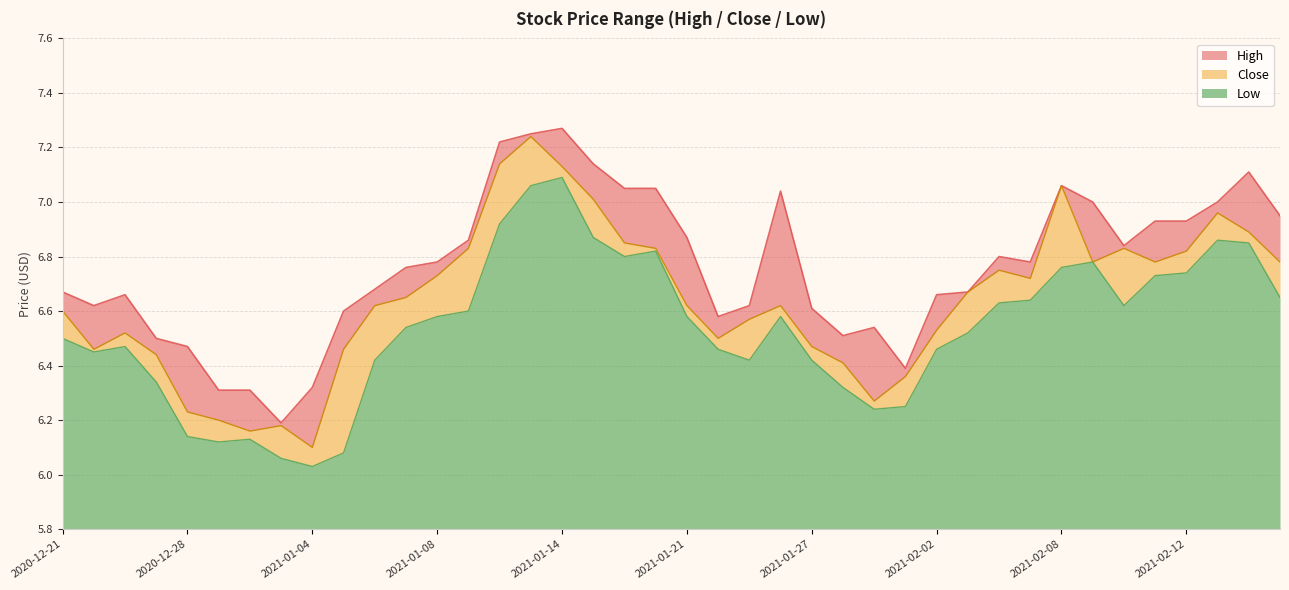

At which category does Low reach its first local valley?

2020-12-22